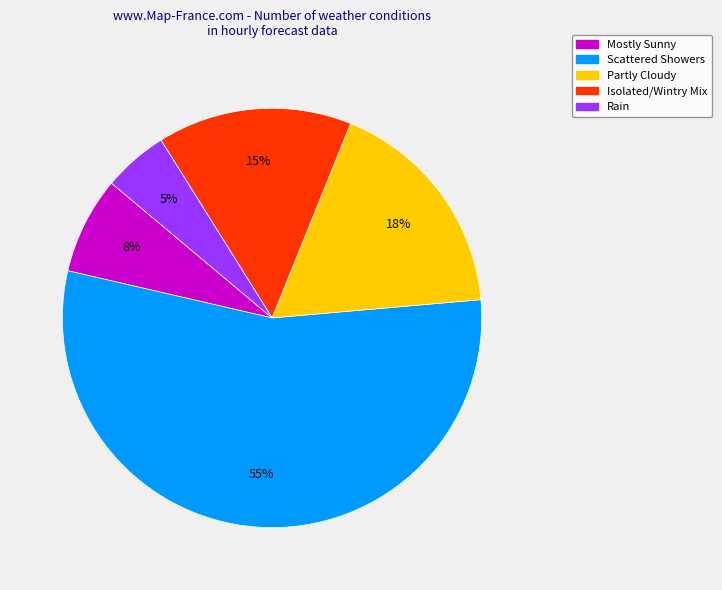

Does any single category account for the majority?

Yes